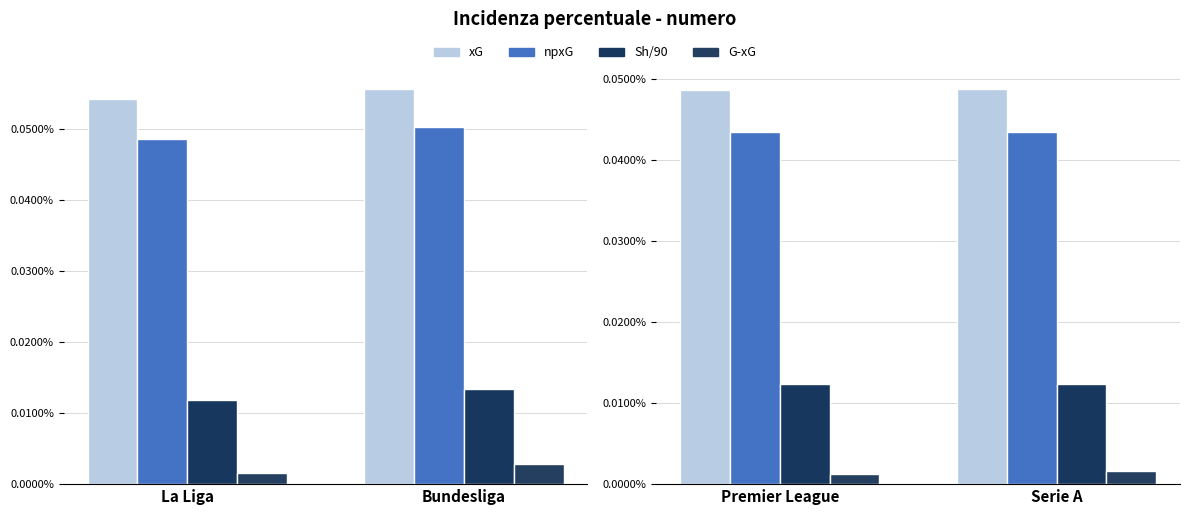

Is it true that npxG equals 0.0 at Serie A?

True